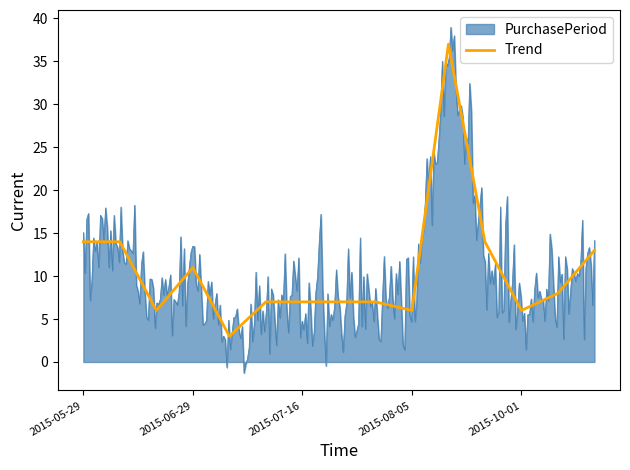

True or false: there are more than 0 points higher than both neighbors.

True